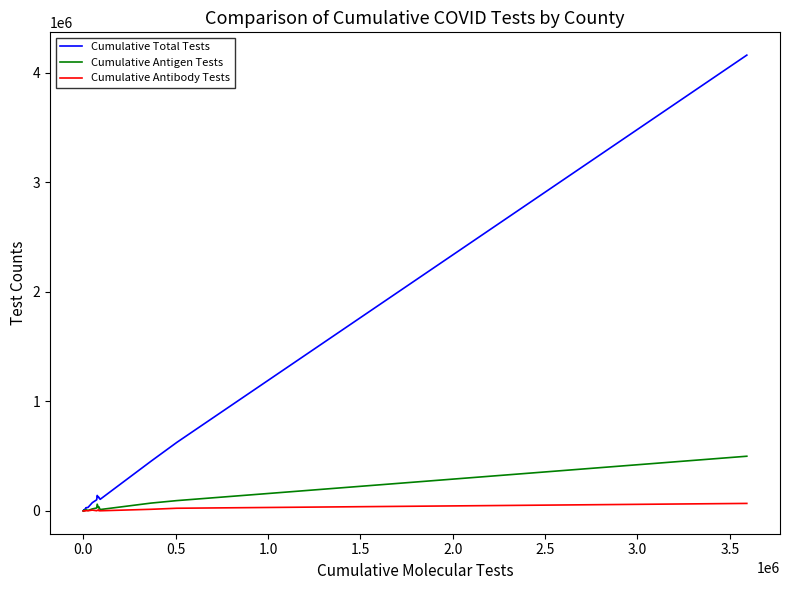

Which series has the largest total across all categories?

Cumulative Total Tests